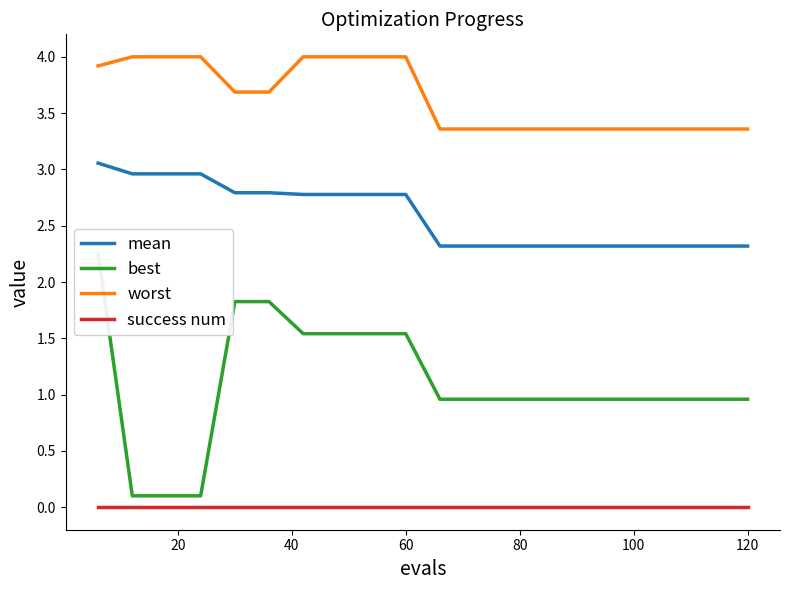

What is the greatest value displayed?

4.0